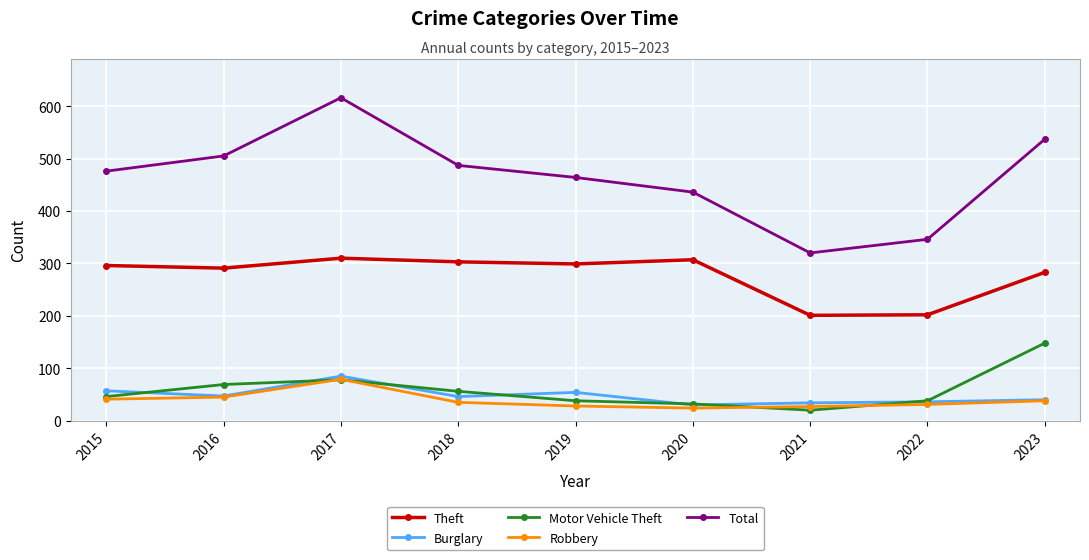

True or false: Theft and Robbery cross at least once.

False